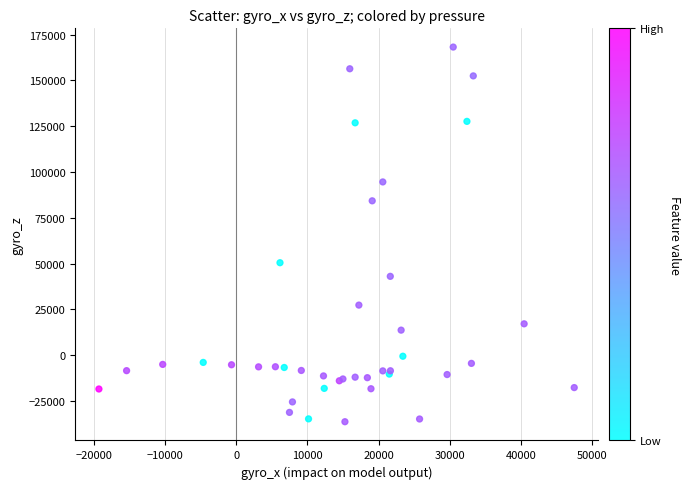

What Y value in the scatter plot is closest to 65913?

50452.5